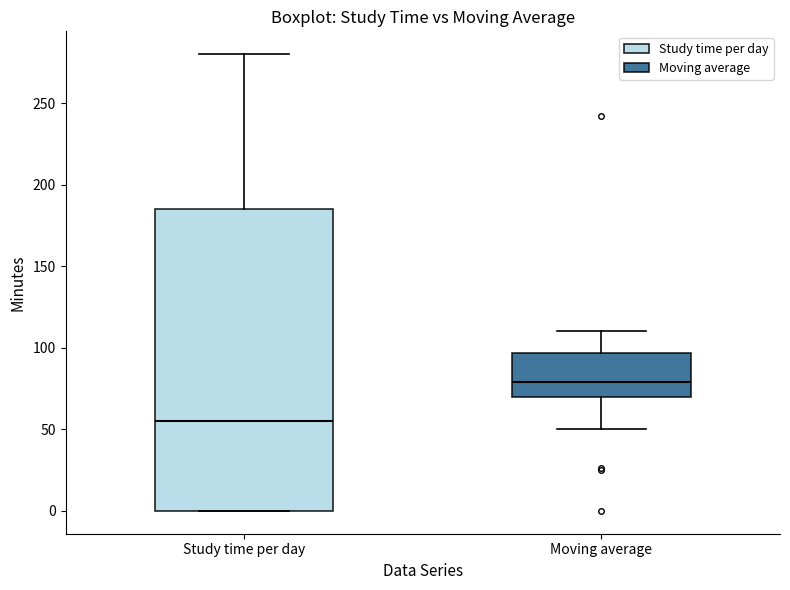

Comparing the boxes themselves (not the whiskers), which one is the tallest?

Study time per day